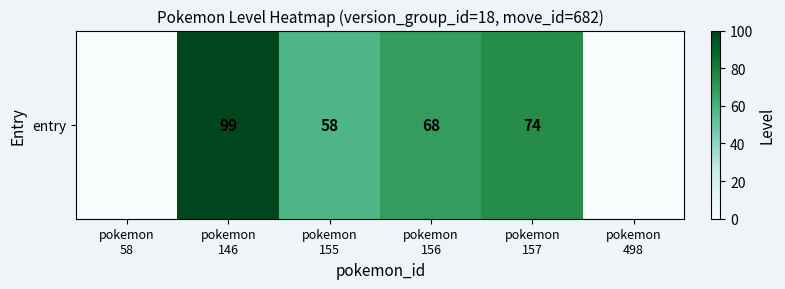

List the labels in order of value, smallest first.

pokemon
58, pokemon
498, pokemon
155, pokemon
156, pokemon
157, pokemon
146